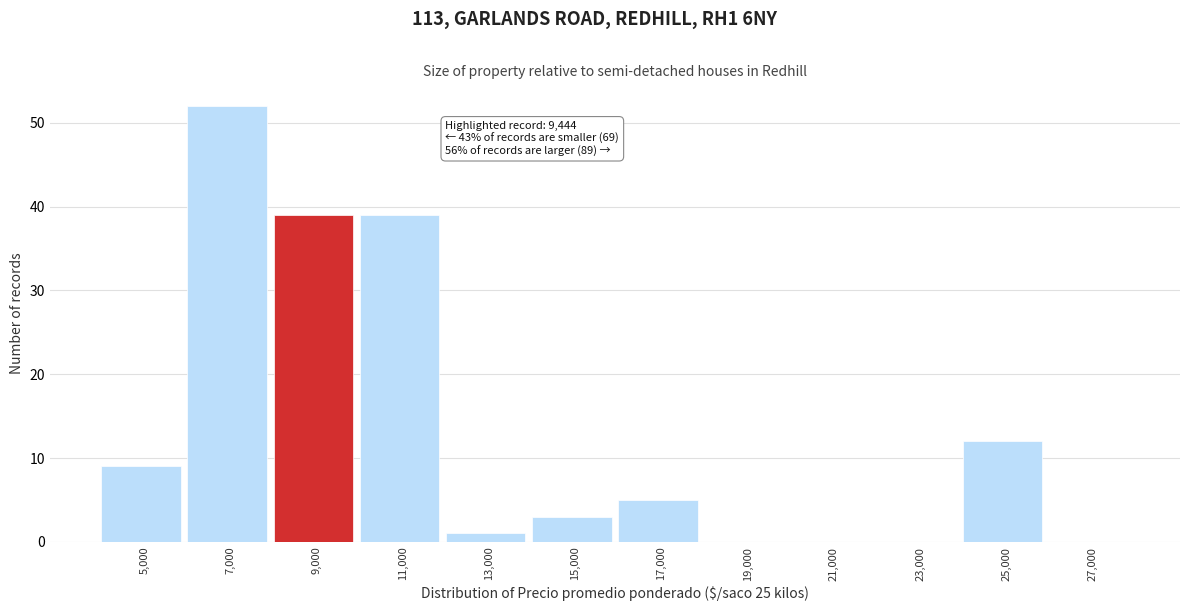

Reading right to left, what are all the values shown in this chart?

27,000=0	25,000=12	23,000=0	21,000=0	19,000=0	17,000=5	15,000=3	13,000=1	11,000=39	9,000=39	7,000=52	5,000=9